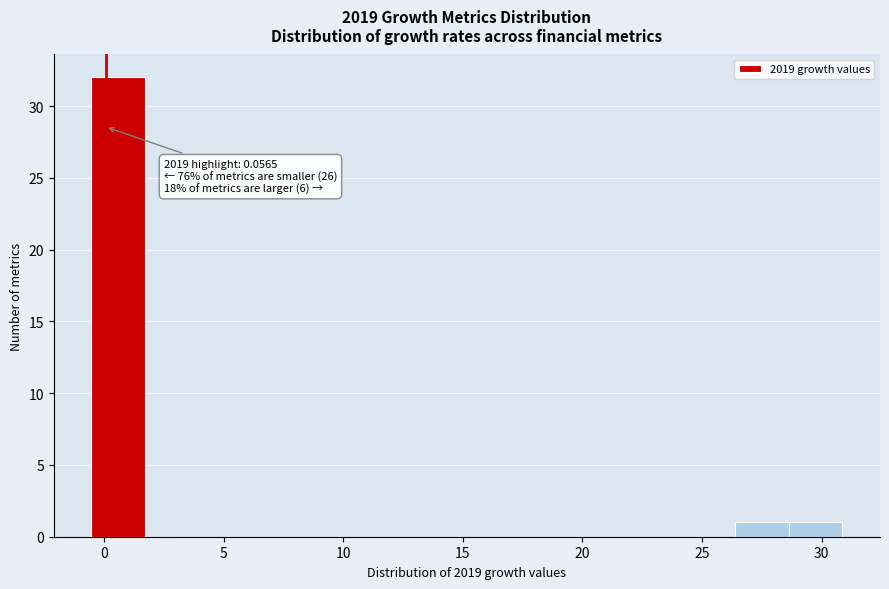

Which range on the x-axis has the tallest bar?

-0.5 to 1.5